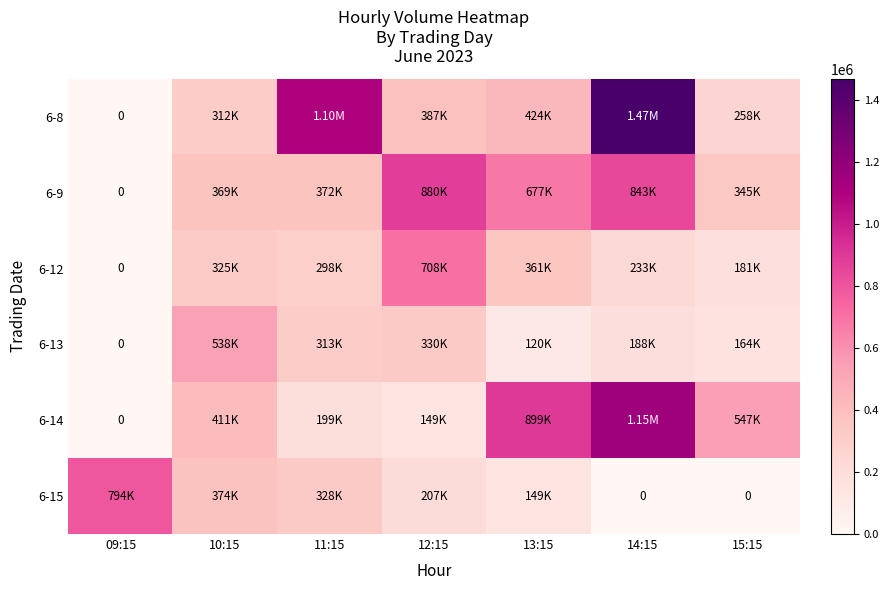

How many data points does each series have?

7